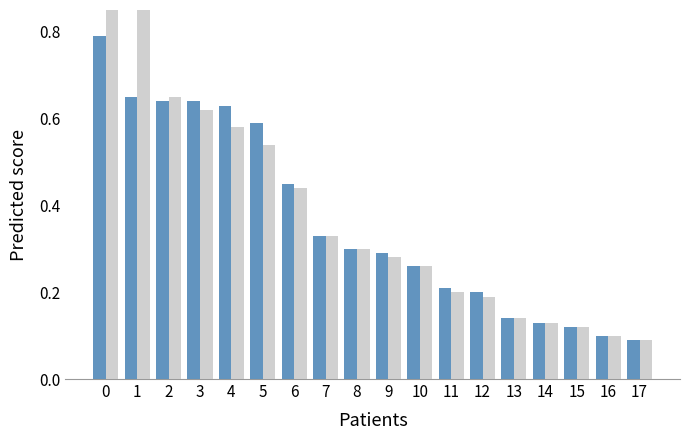

Between 8 and 16, which is larger?

8